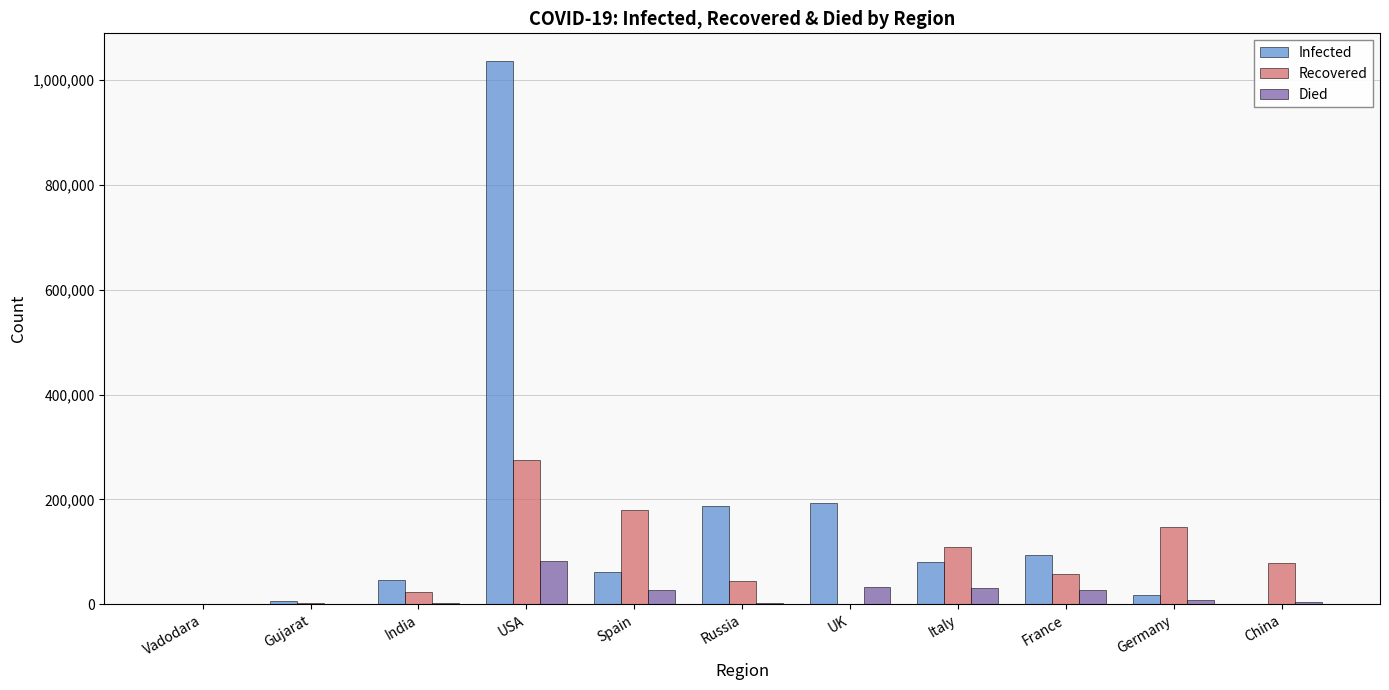

How many groups of bars are there?

11